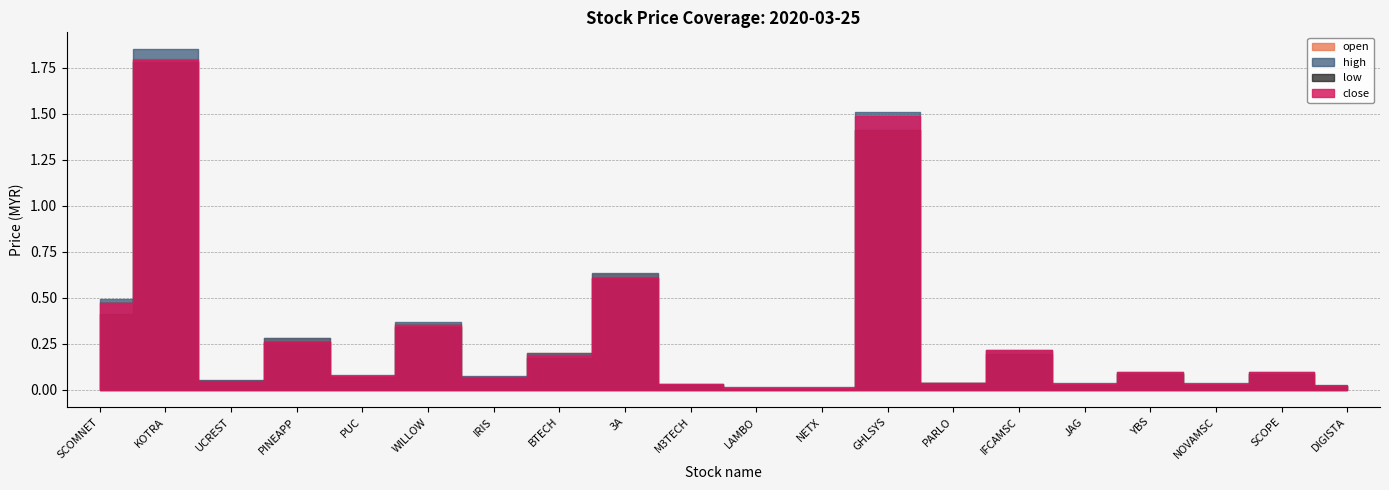

How many interior local valleys does the low series have?

6